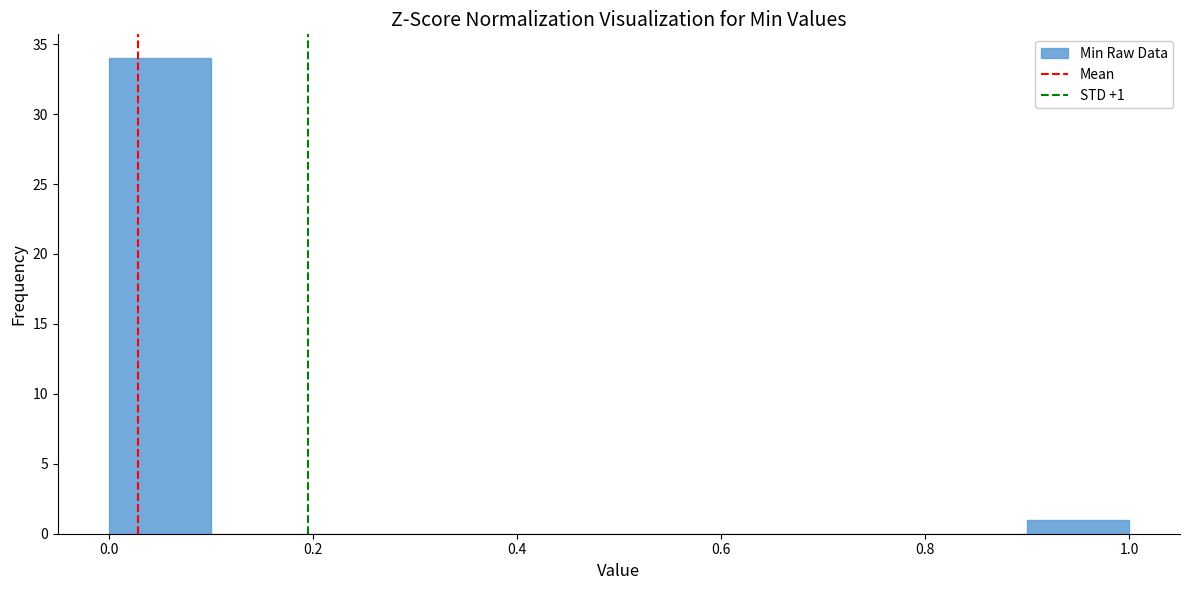

Which range on the x-axis has the tallest bar?

0.0 to 0.1